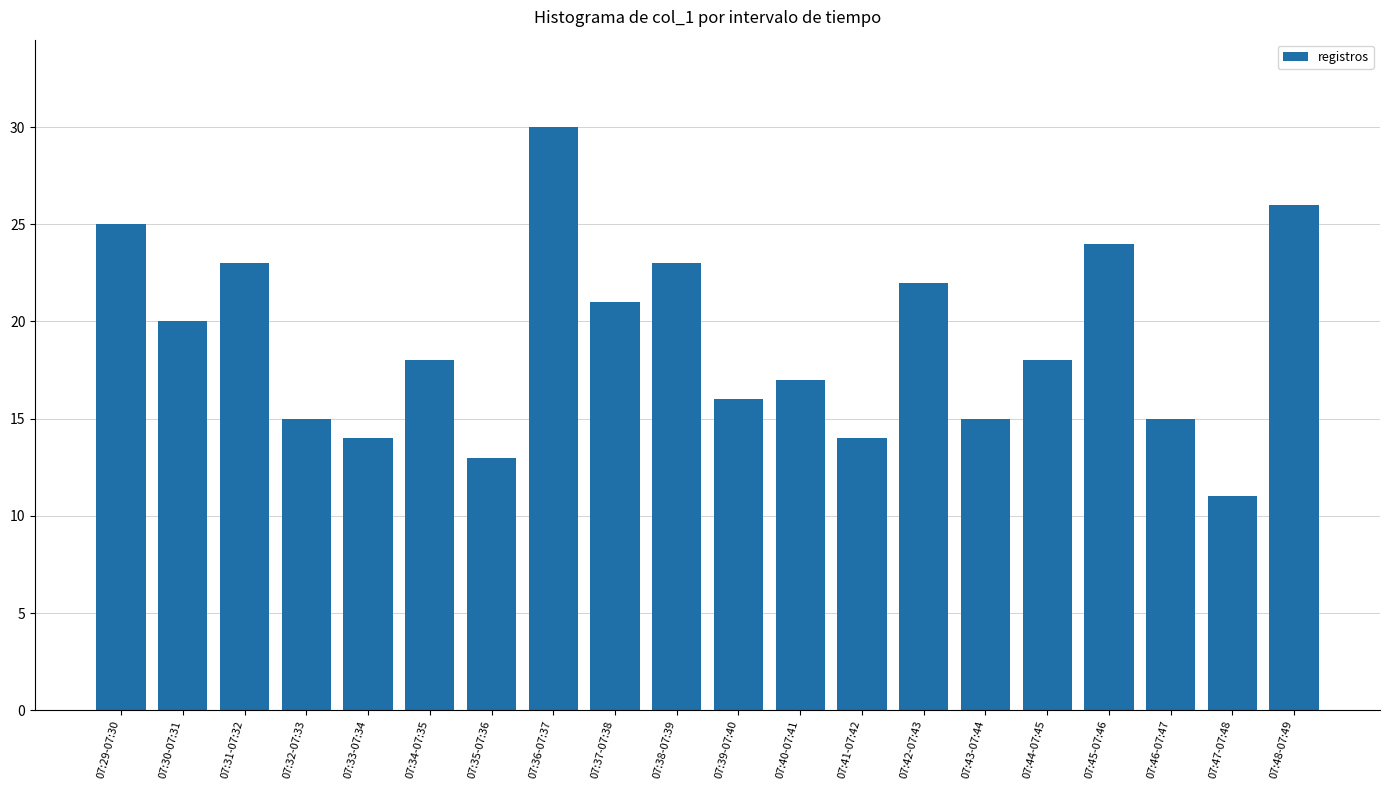

What position from the left is 07:42-07:43?

14